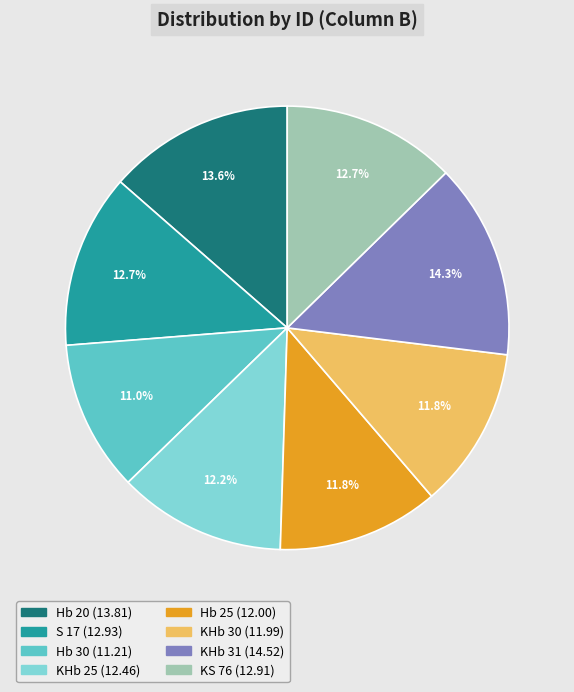

To the nearest percent, what percentage of the pie is KHb 25?

12%